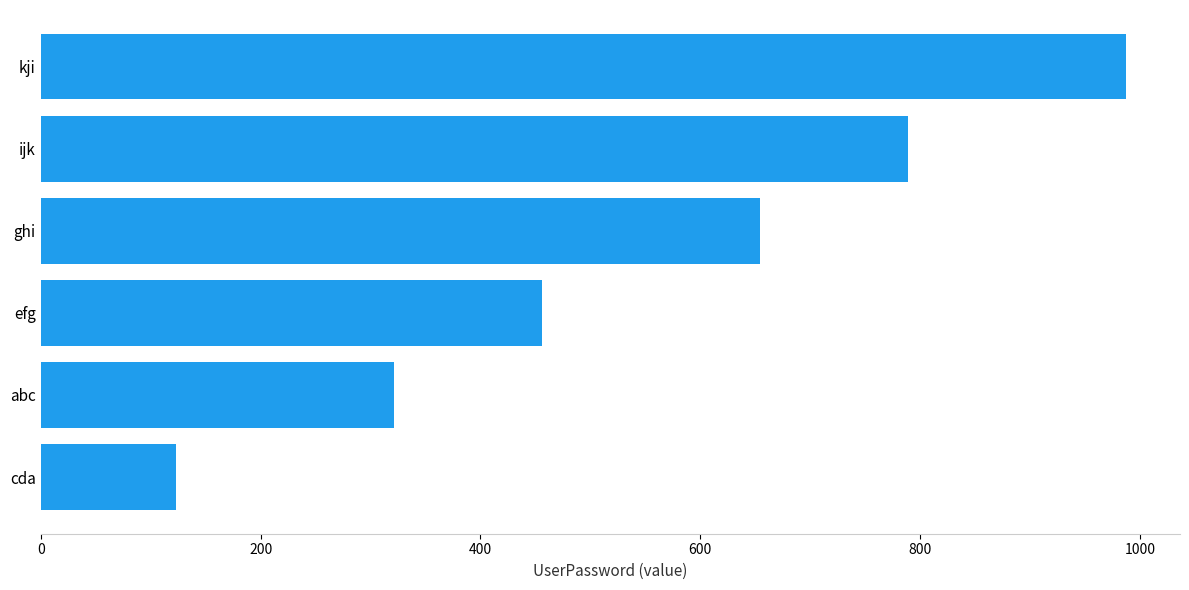

Are the bars horizontal?

Yes